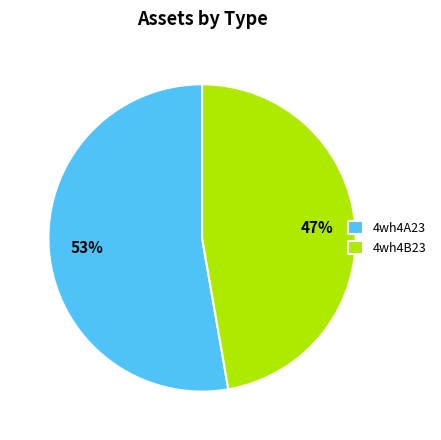

Which has a higher value, 4wh4B23 or 4wh4A23?

4wh4A23